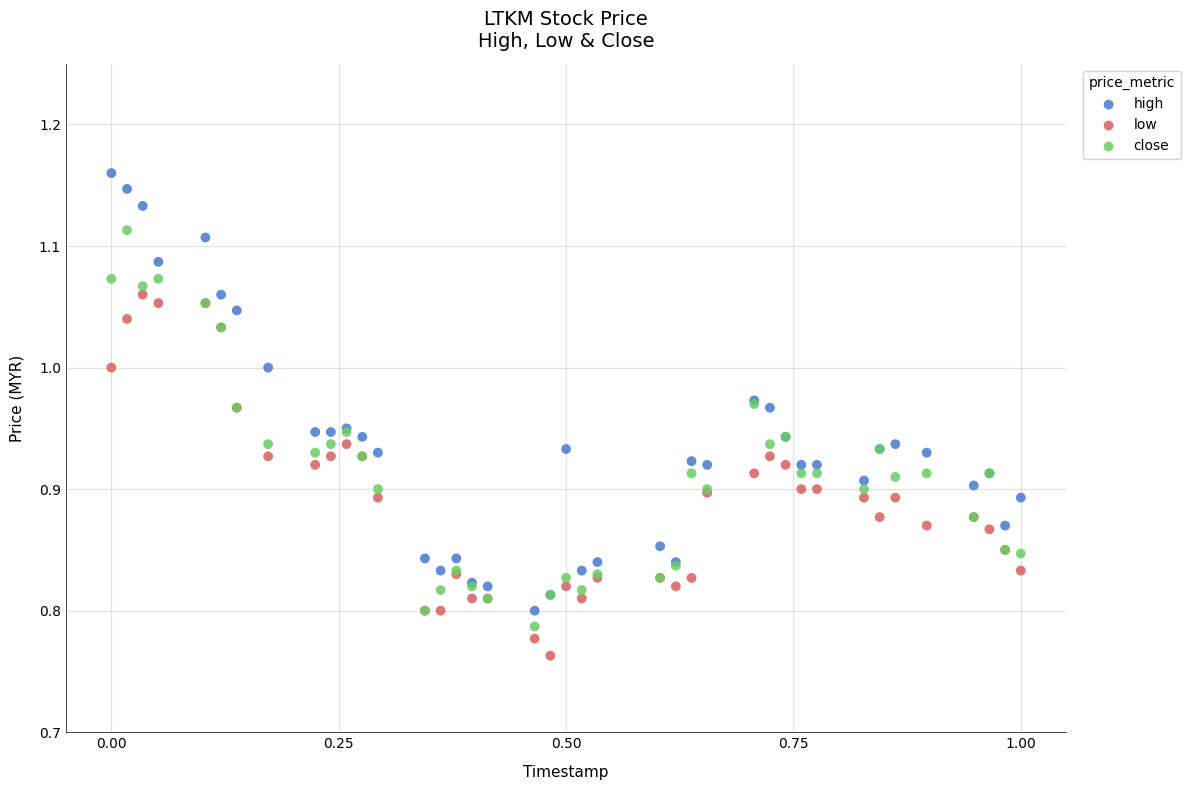

What are all the series names shown in the legend?

high, low, close